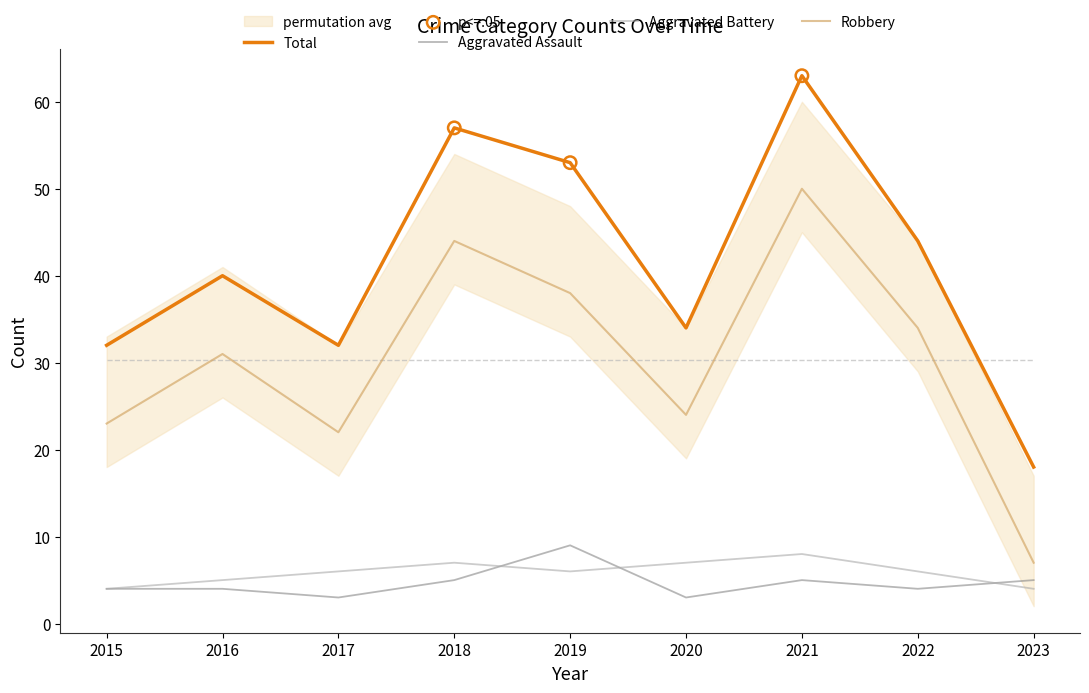

Which series has the largest Y range (max minus min)?

Total